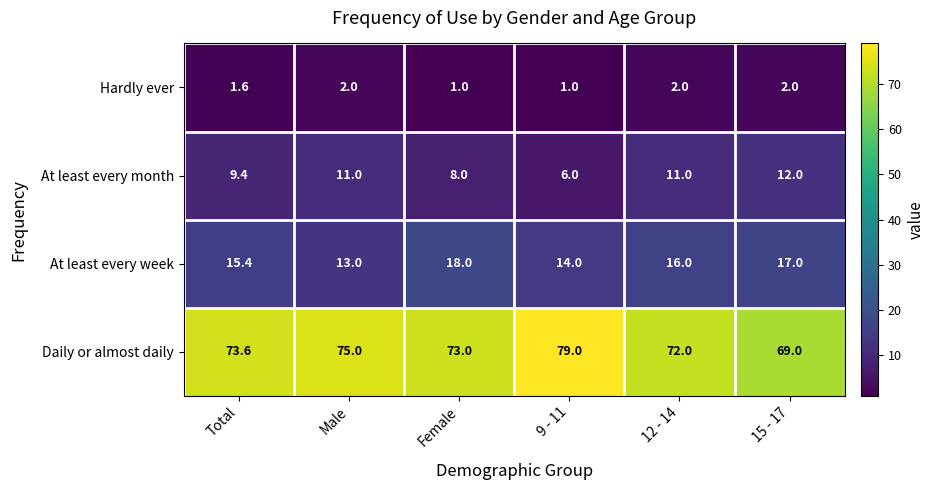

What is the difference between the highest and lowest values at 15 - 17?

67.0